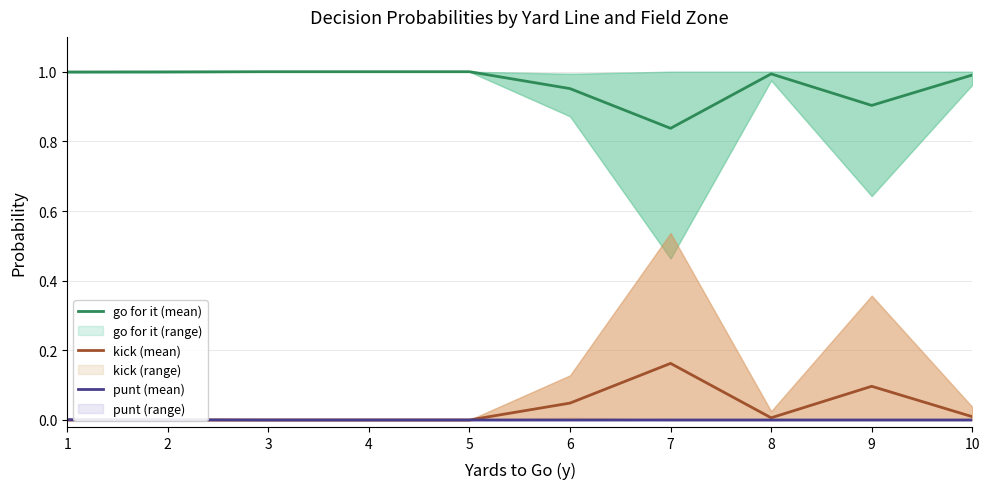

True or false: go for it (mean) has a value of 1.0 at 5.

True